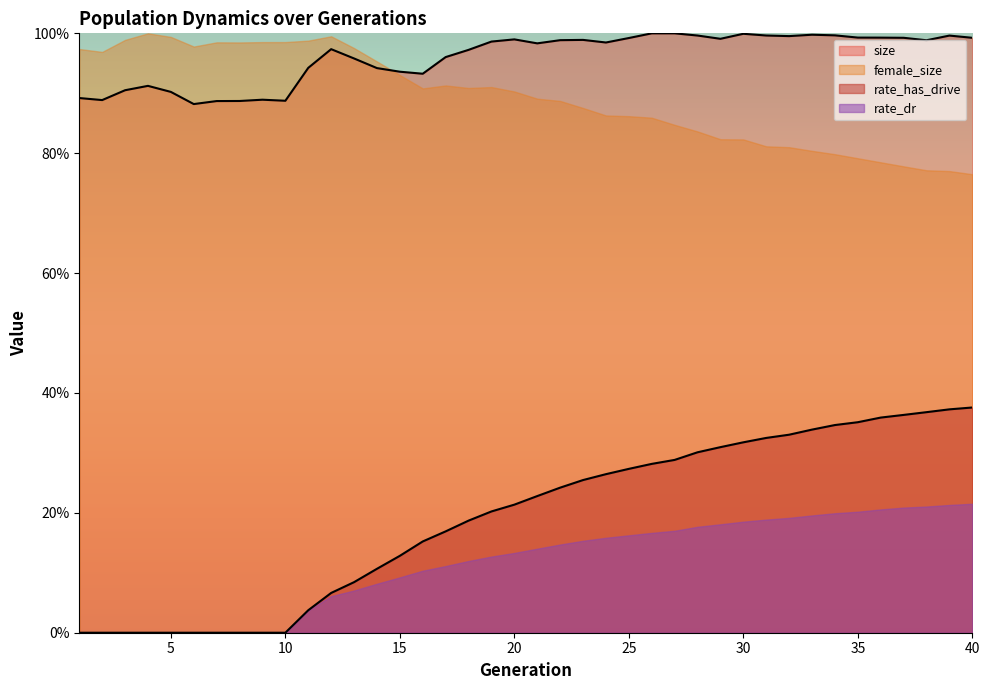

What is the sum of all size values?

38.4